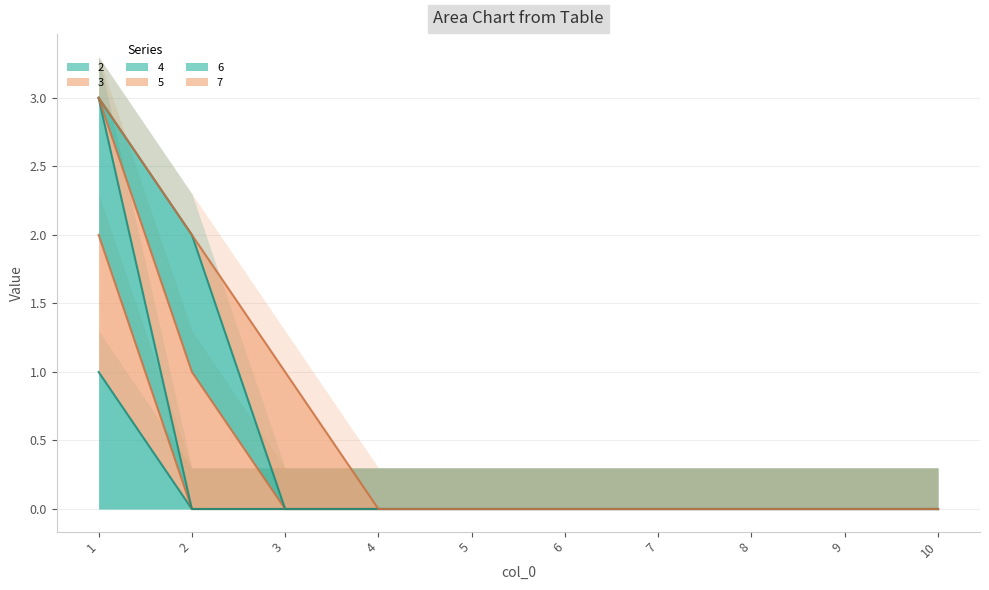

How many positive values does the 4 series have?

1